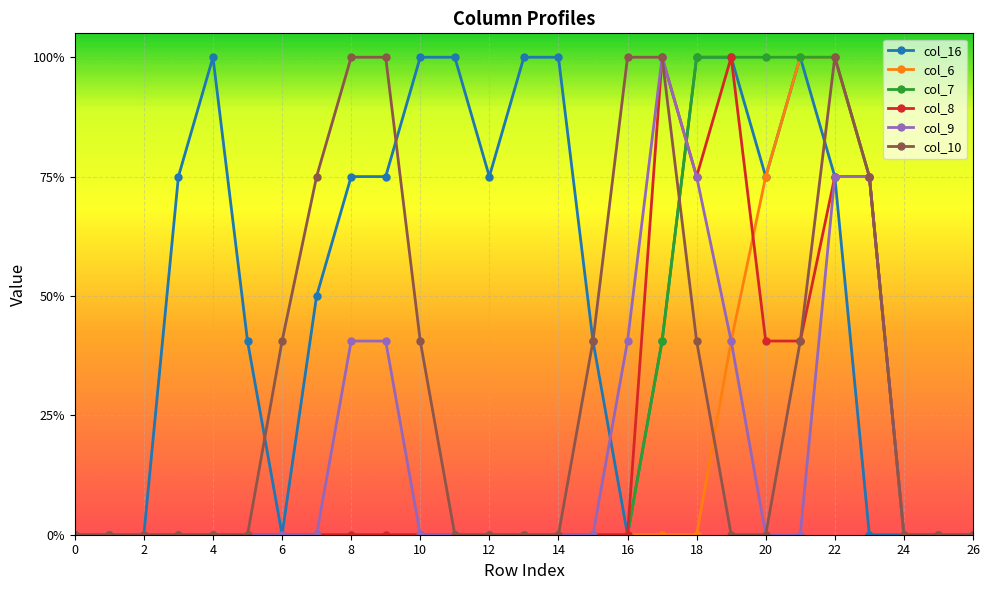

Is this an area chart (filled region under the line)?

No